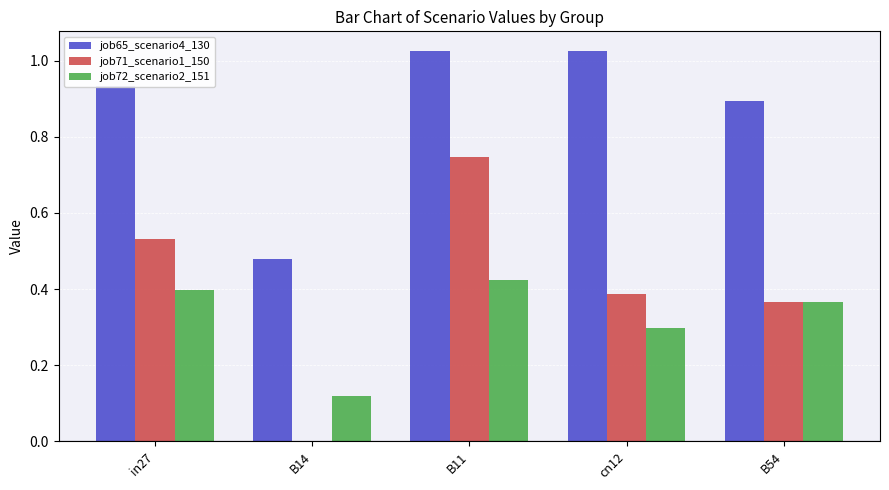

What is the sum of all job72_scenario2_151 values?

1.6